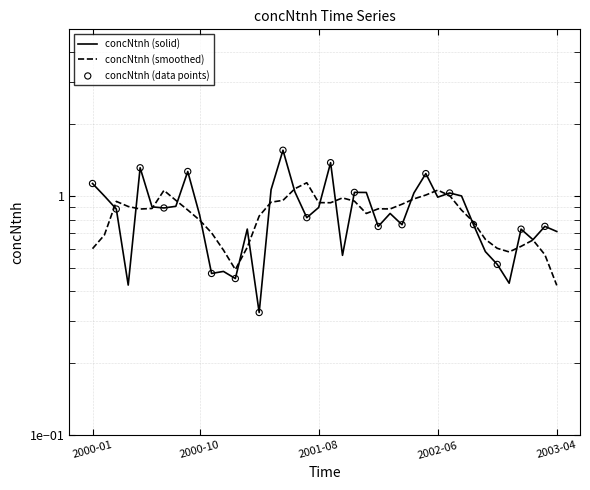

Approximately how many times larger is the value at 2001-07-15 compared to 2000-09-15?

0.6